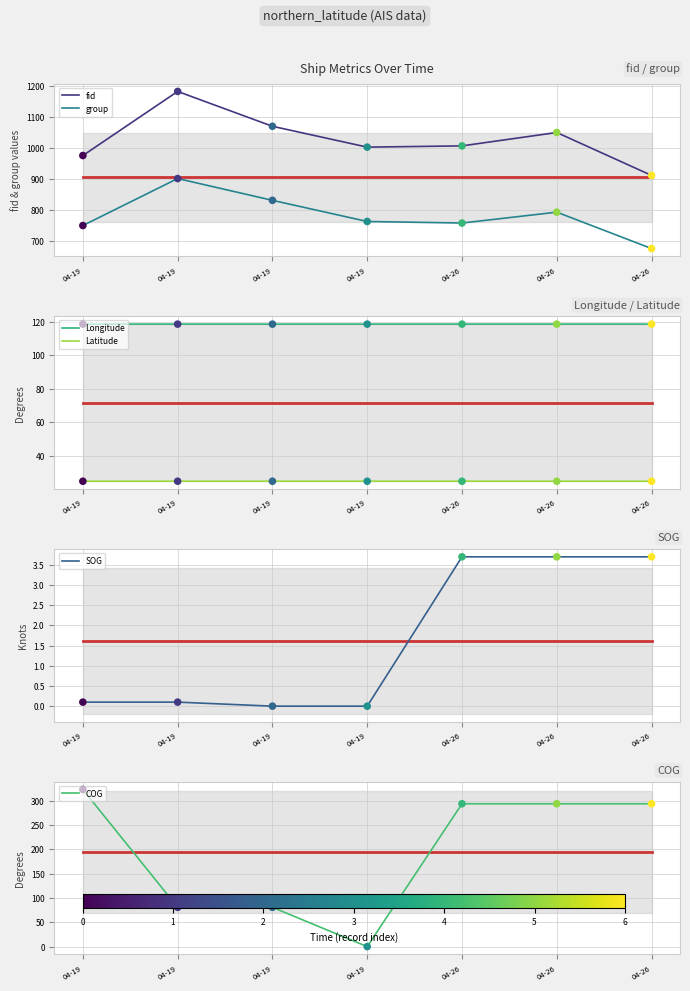

Which series has the largest total across all categories?

fid